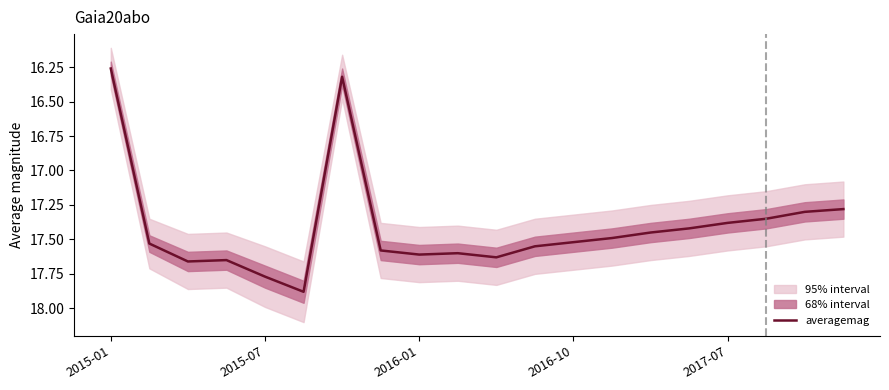

Count the number of data series in this chart.

1